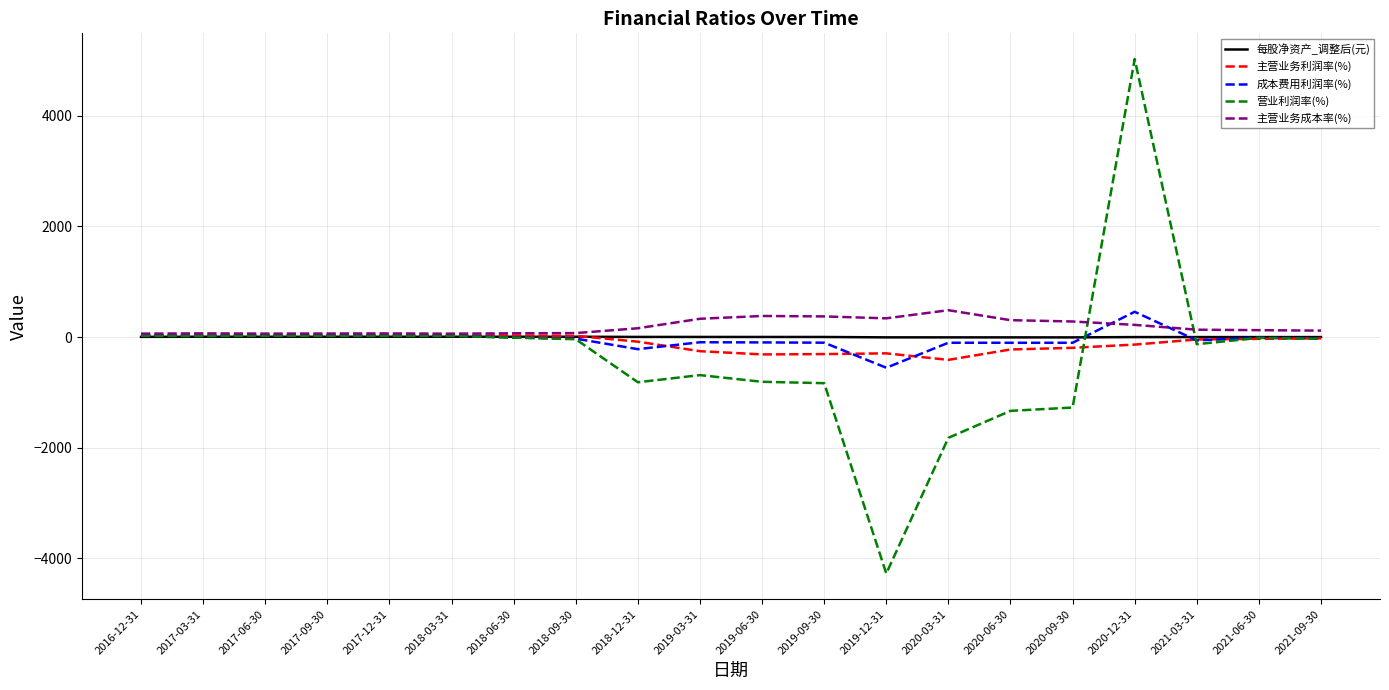

At which category does the chart reach its peak across all series?

2020-12-31